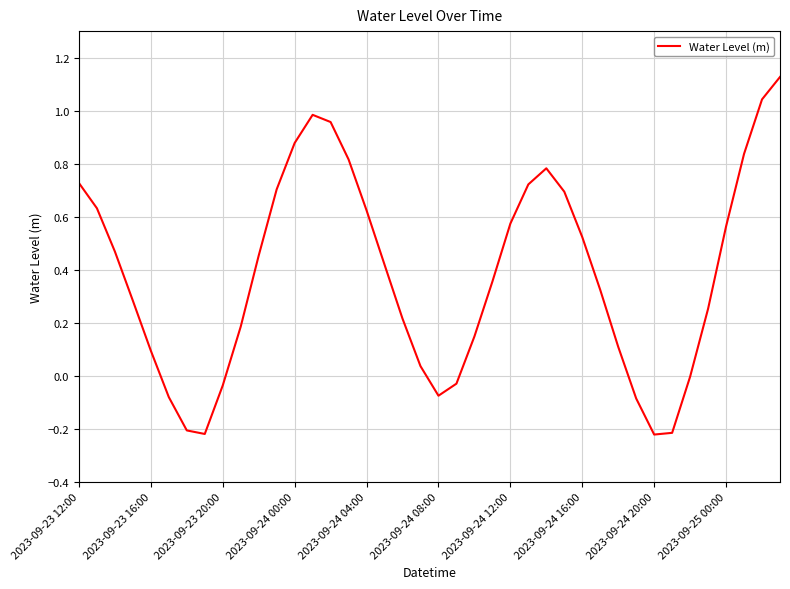

What is the difference between the maximum and minimum values?

1.3